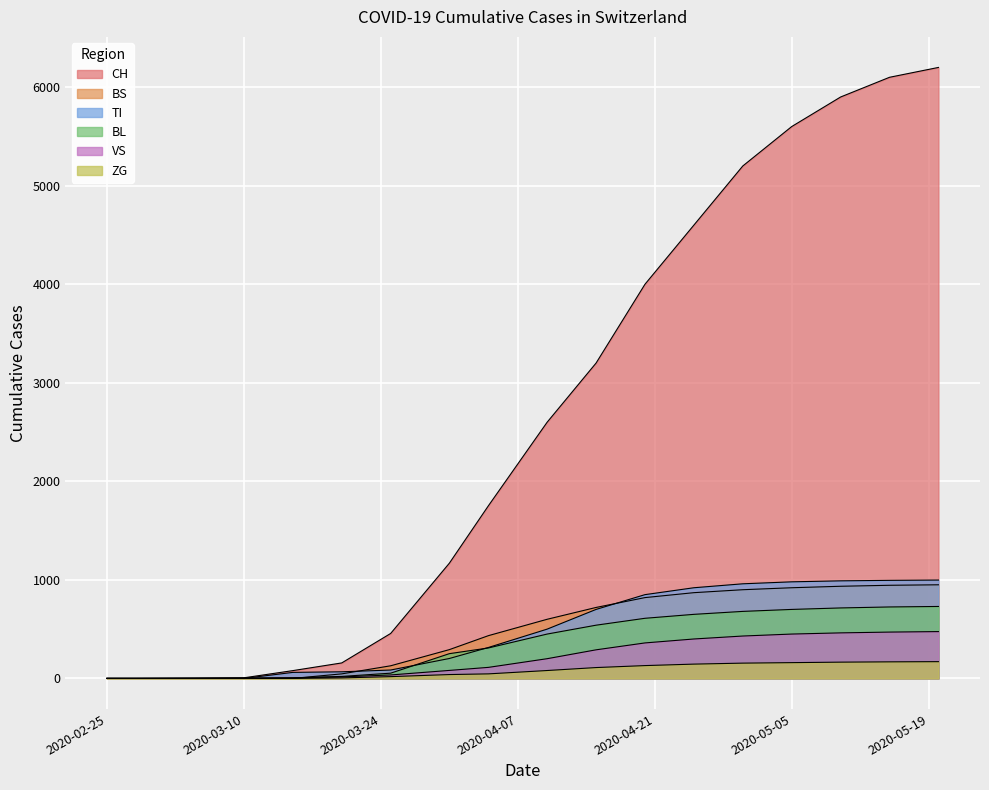

What is the average value of the VS series?

211